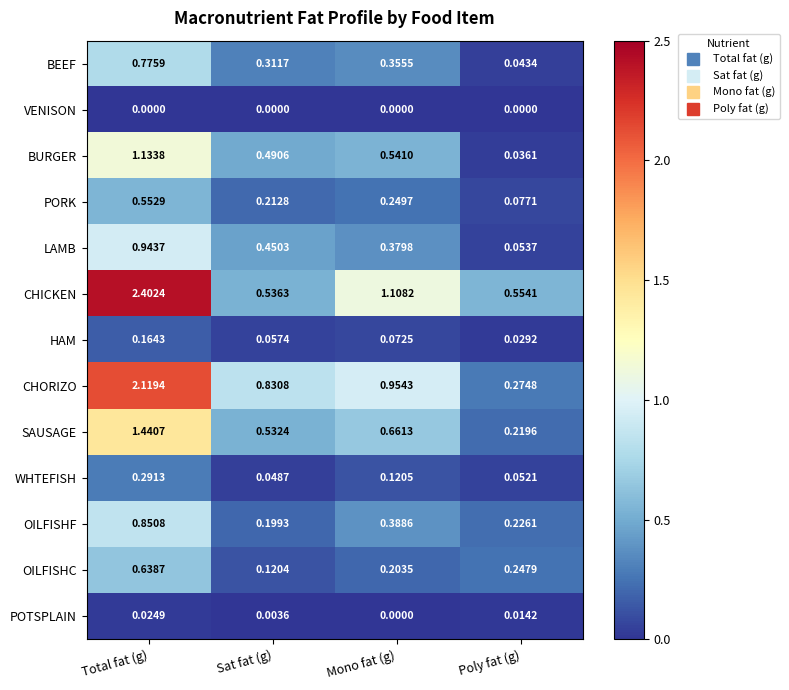

Is the value of CHORIZO at Poly fat (g) greater than the value of CHICKEN at Total fat (g)?

No